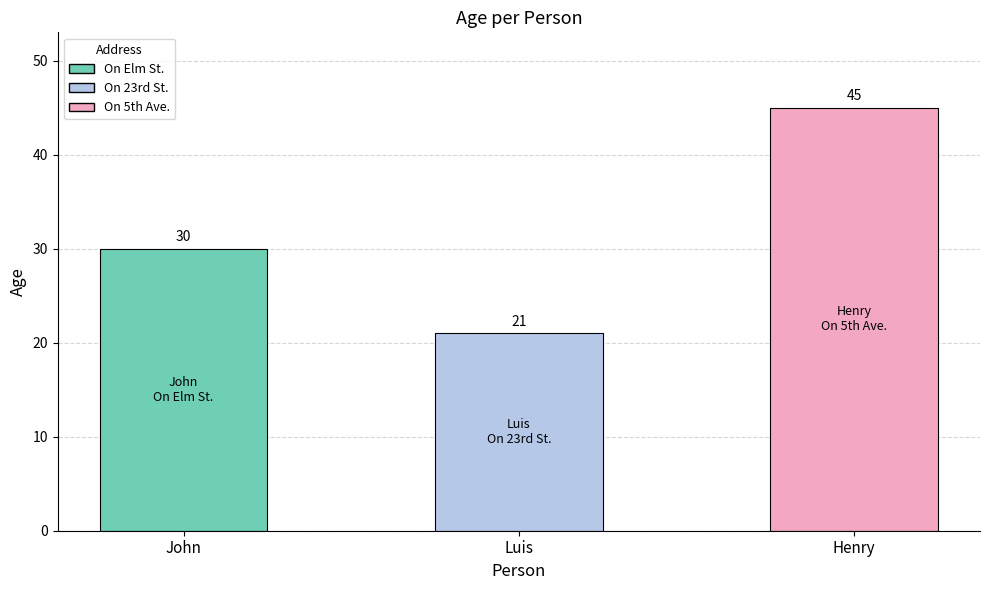

What is the minimum value shown in the chart?

21